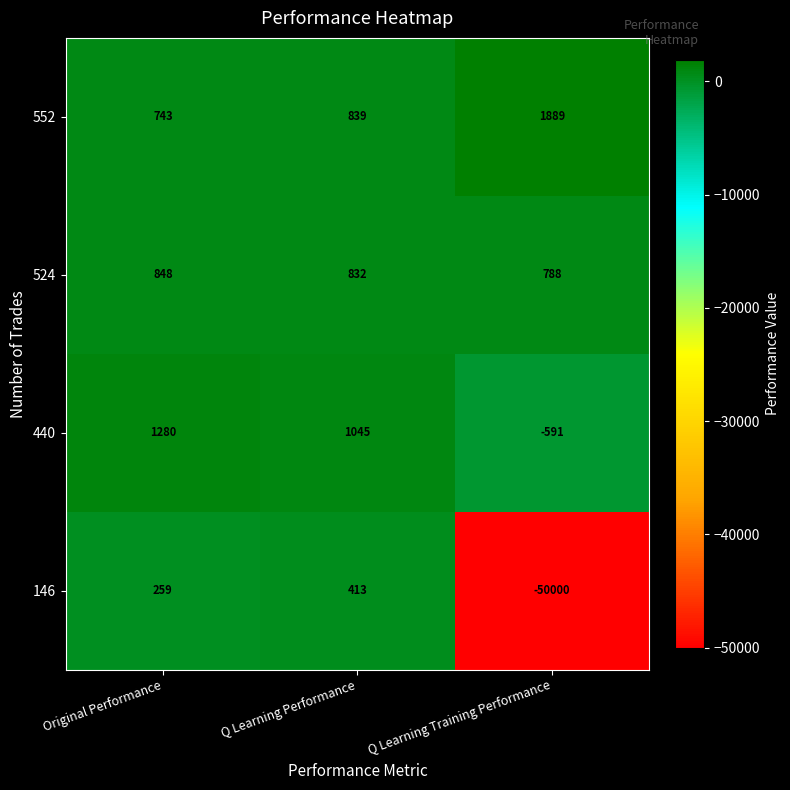

Where is 552 nearest to the value 1316?

Q Learning Performance